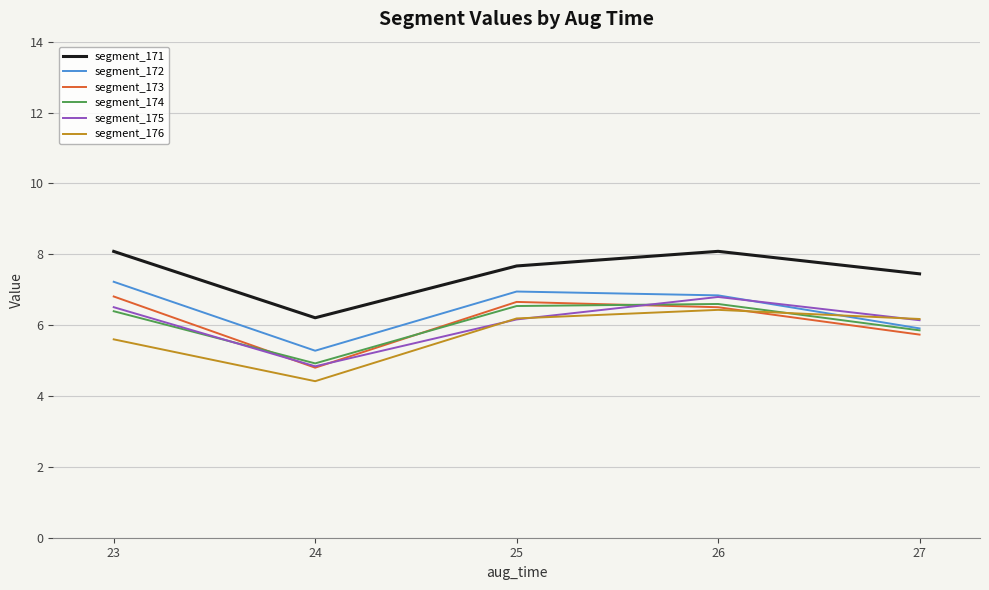

The segment_171 series shows 7.4 at 27. True or false?

True